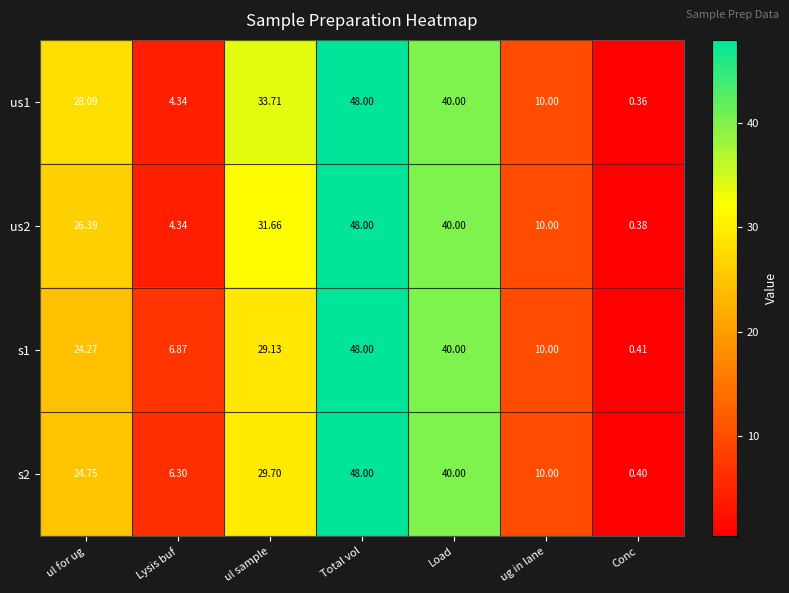

Which series changed the most between Load and Conc?

us1